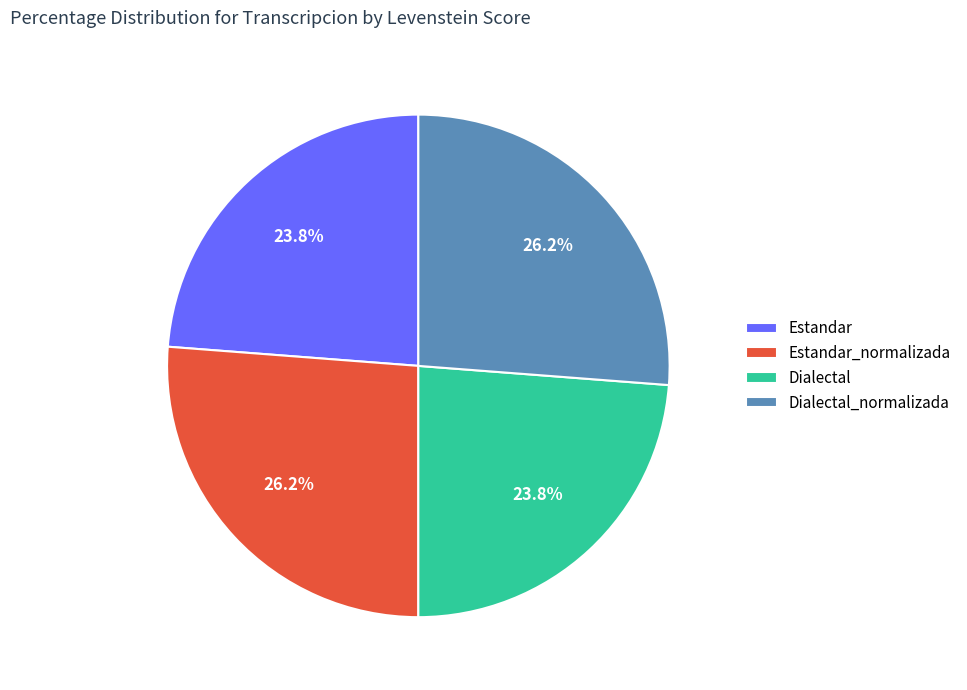

Approximately how many times larger is the value at Dialectal_normalizada compared to Estandar?

1.1